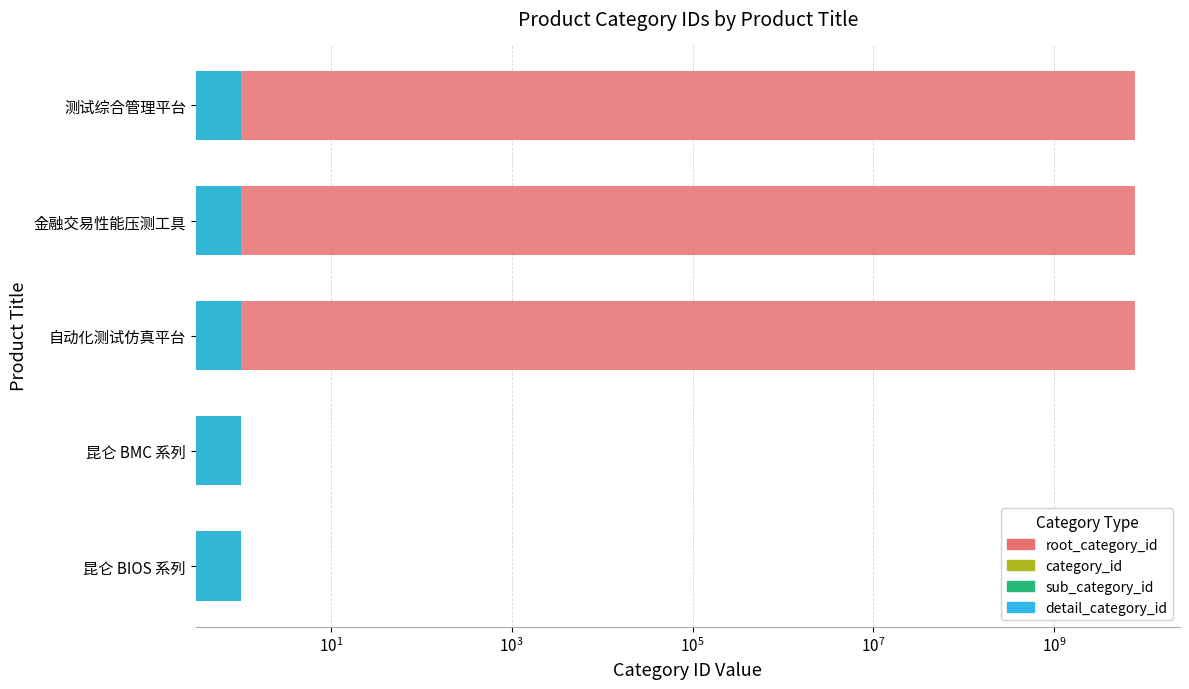

Between $\mathdefault{10^{-1}}$ and $\mathdefault{10^{3}}$, which series saw the biggest shift?

root_category_id